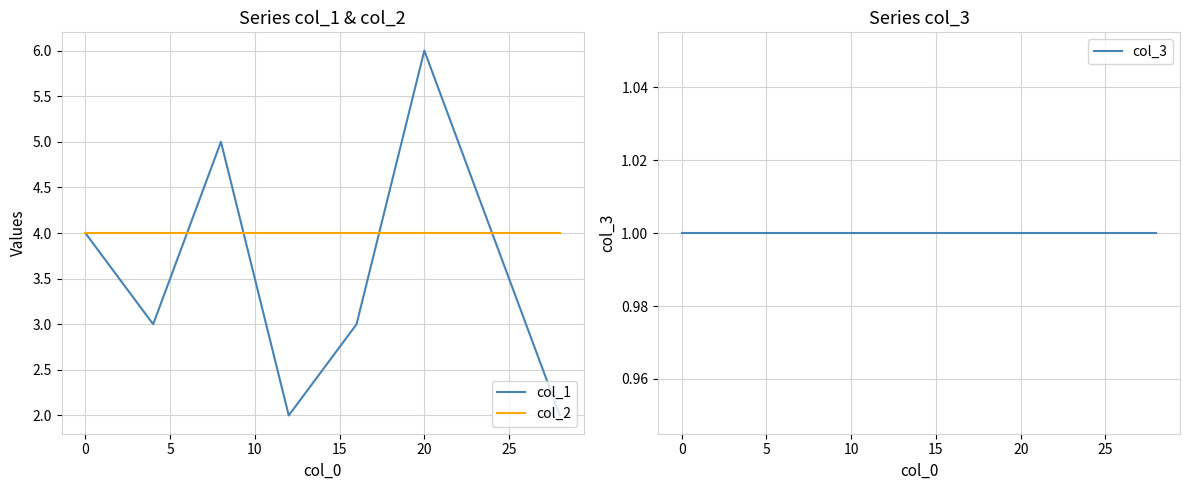

At which category is the sum across all series the highest?

20